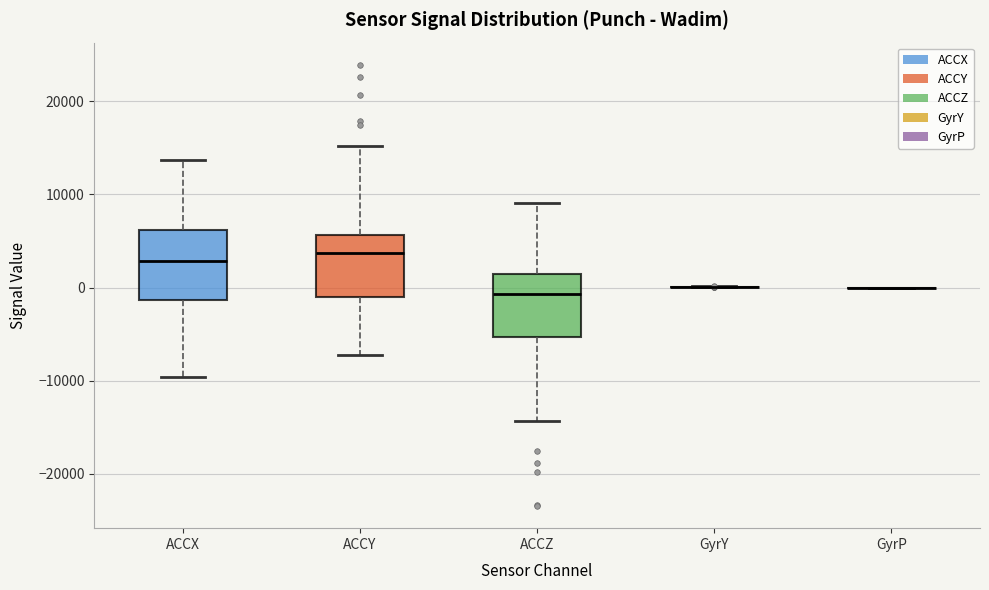

Reading left to right, transcribe this box plot: for each box, give where its median line is, the range the box spans, and where its two whiskers end, as read against the y-axis. The values are not printed on the chart, so give them approximately, as read against the axis.

ACCX: median 3000, box -1000 to 6000, whiskers -10000 to 14000
ACCY: median 4000, box -1000 to 6000, whiskers -7000 to 15000
ACCZ: median -1000, box -5000 to 1000, whiskers -14000 to 9000
GyrY: box collapsed to a line at 0, whiskers 0 to 0
GyrP: box collapsed to a line at 0, whiskers 0 to 0